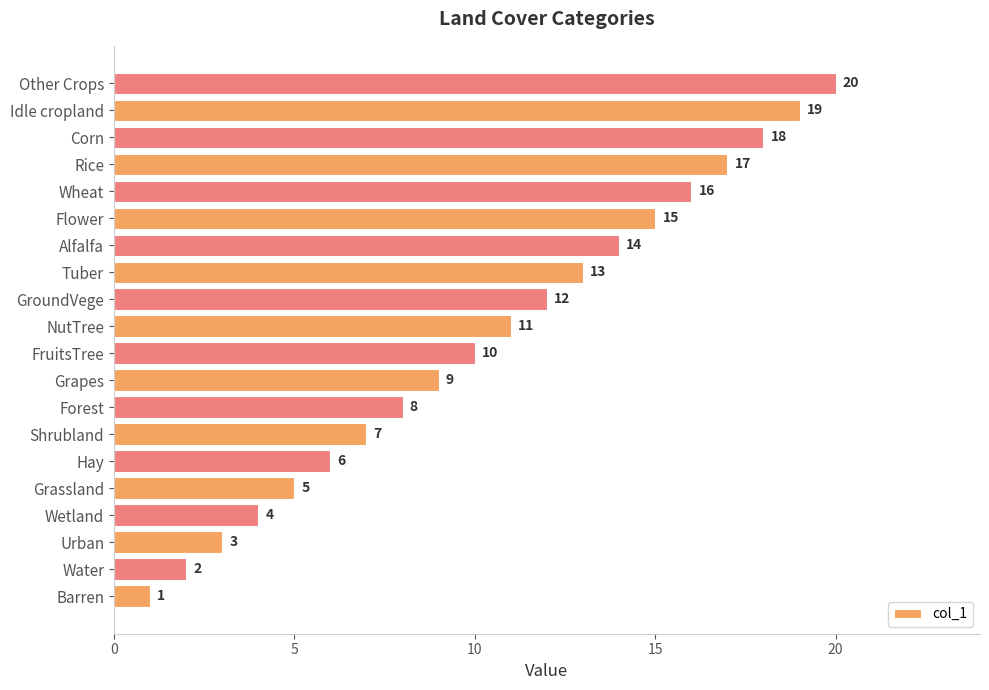

What is the difference between the maximum and minimum values?

19